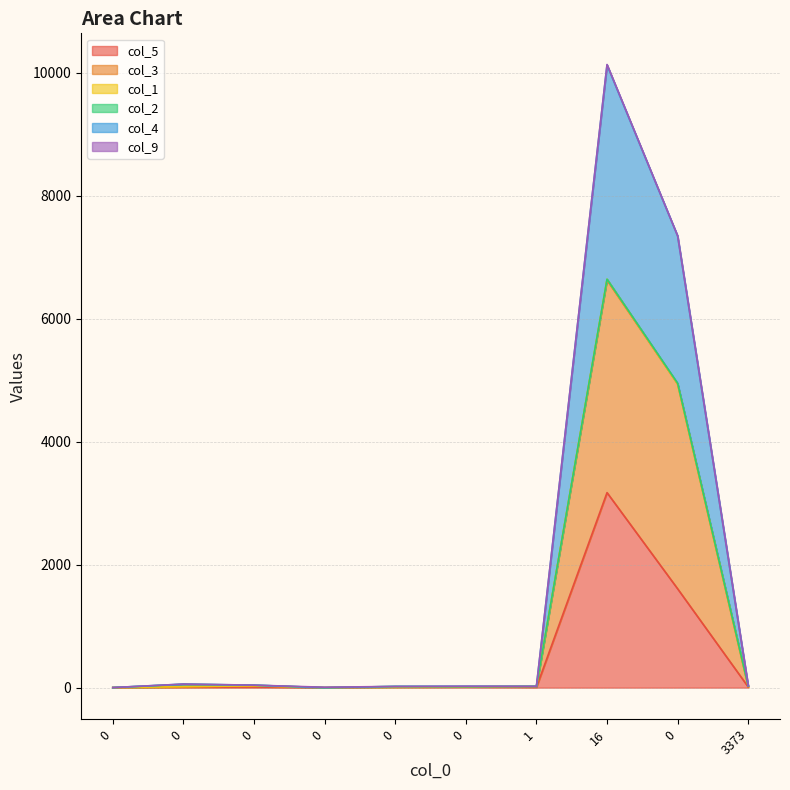

True or false: col_4 has a value of 41 at 0.

True